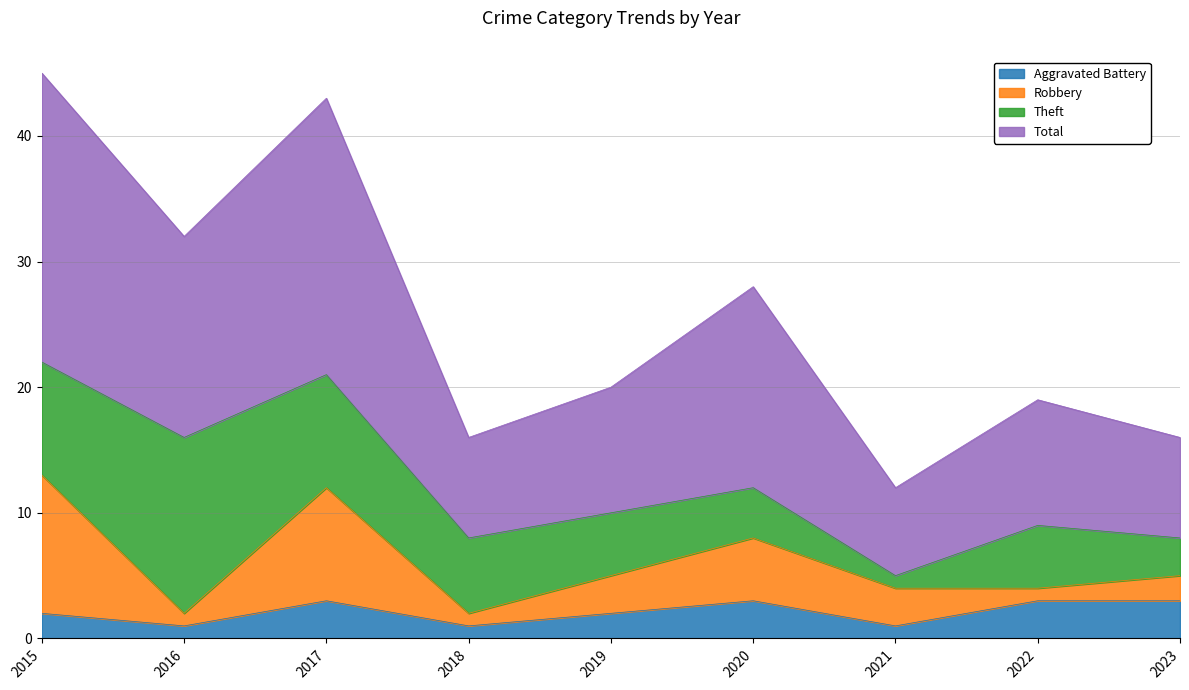

What is the average value of the Total series?

26